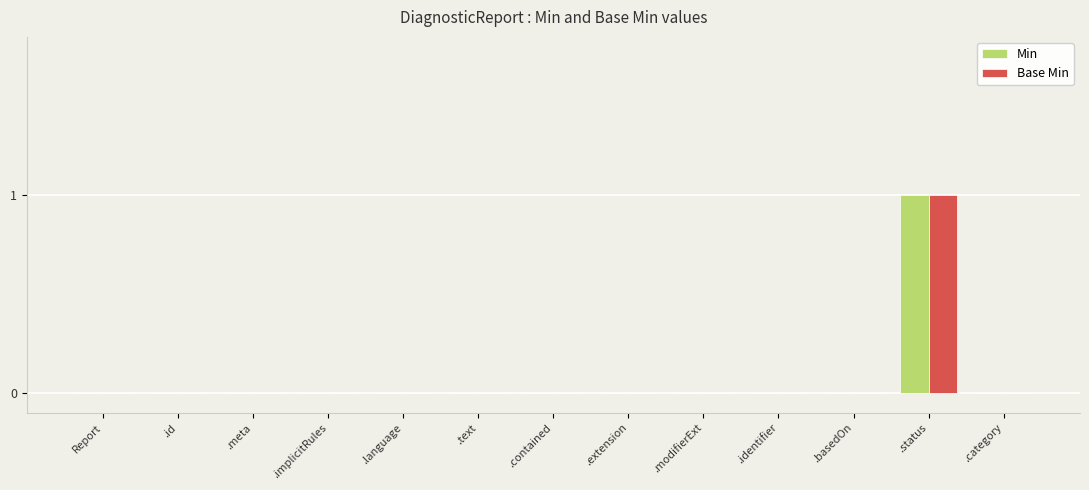

Which label corresponds to the largest value in the chart?

.status